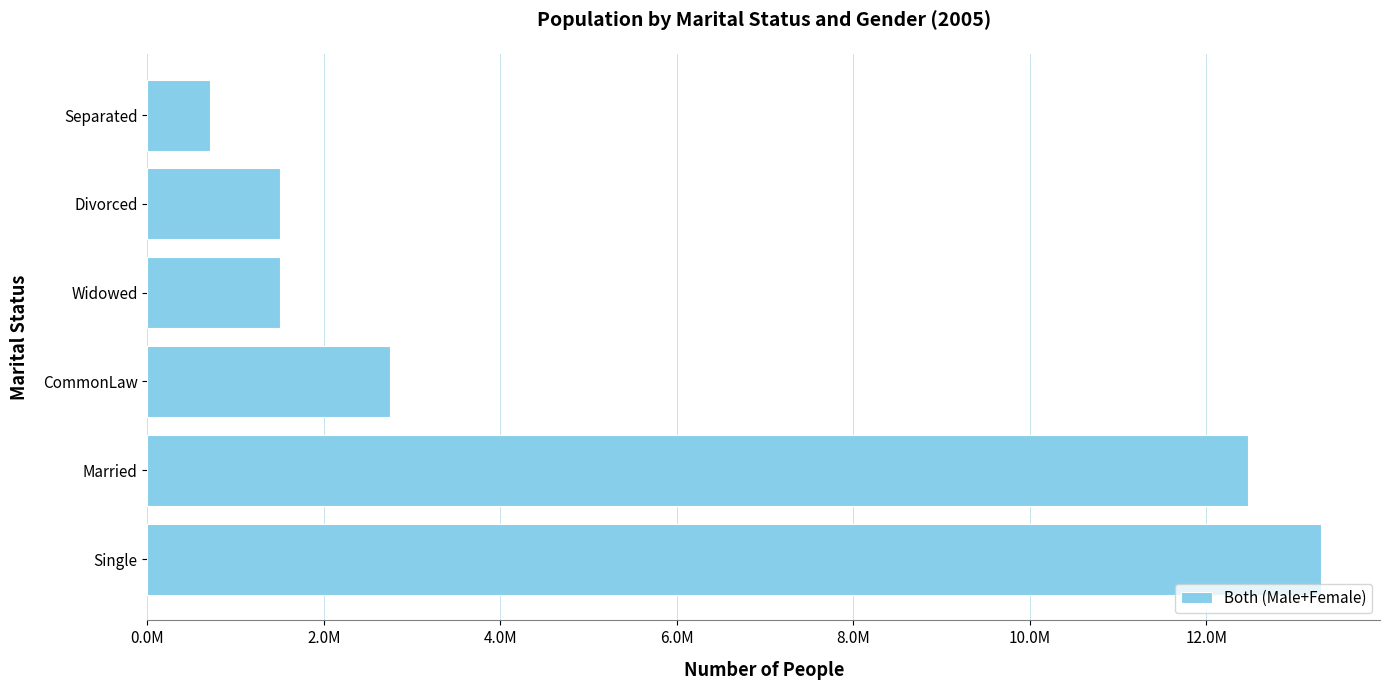

Are the bars horizontal?

Yes